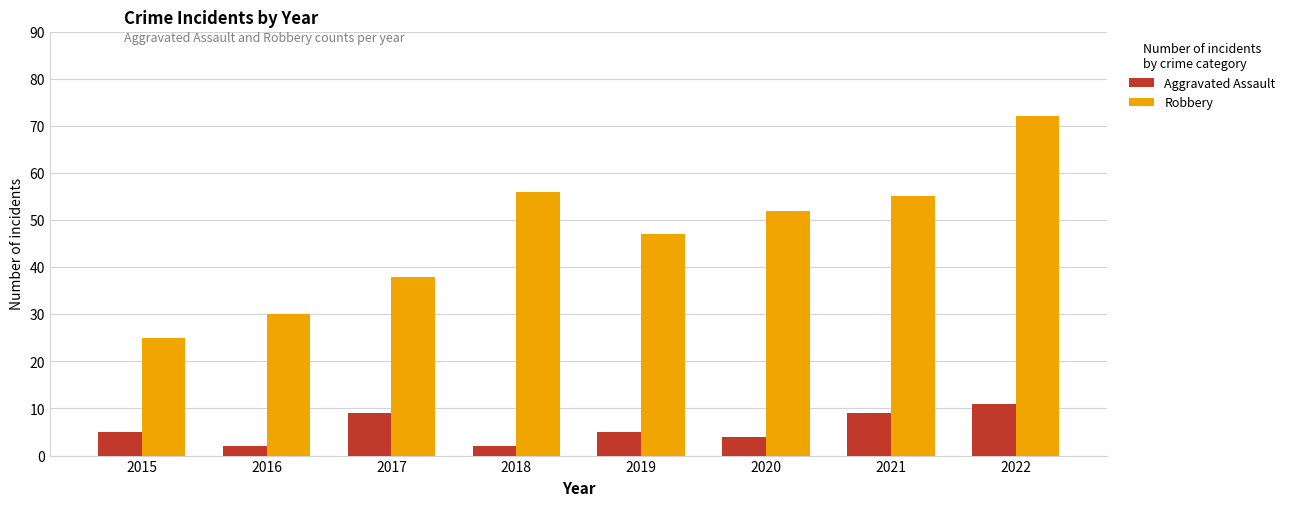

What is the value of the Aggravated Assault bar at the 2nd from the left?

2